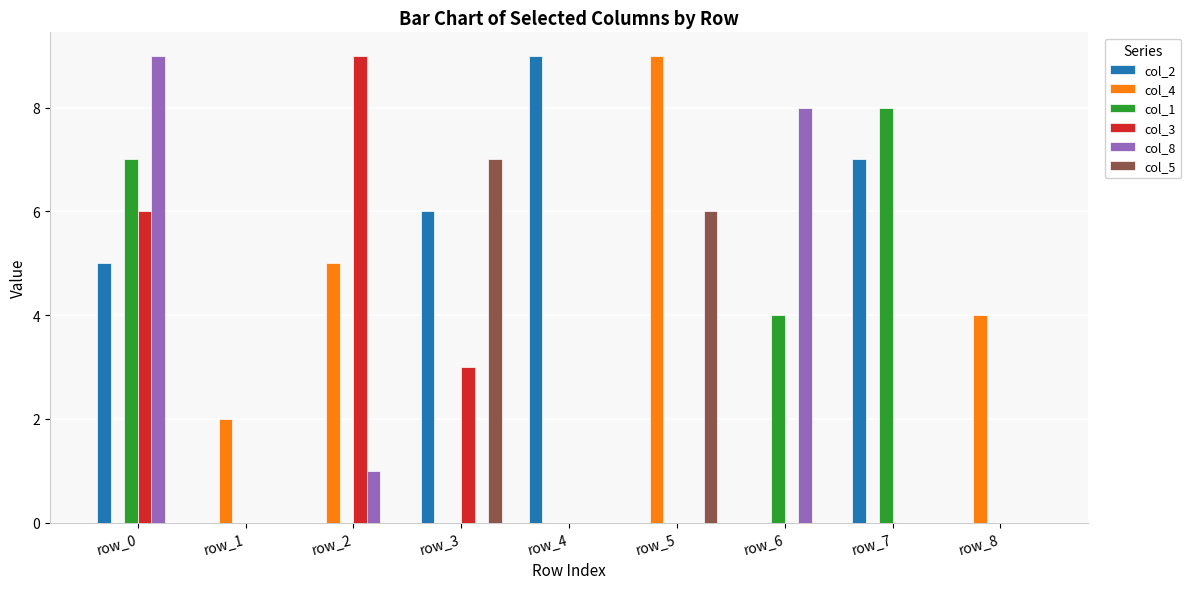

True or false: col_8 has a value of 8 at row_6.

True